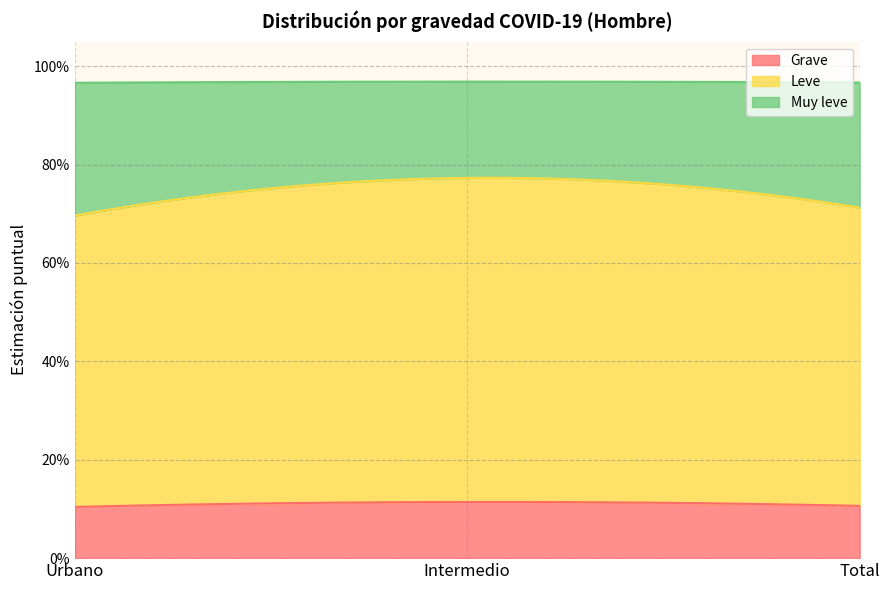

Where is Leve nearest to the value 0?

Urbano